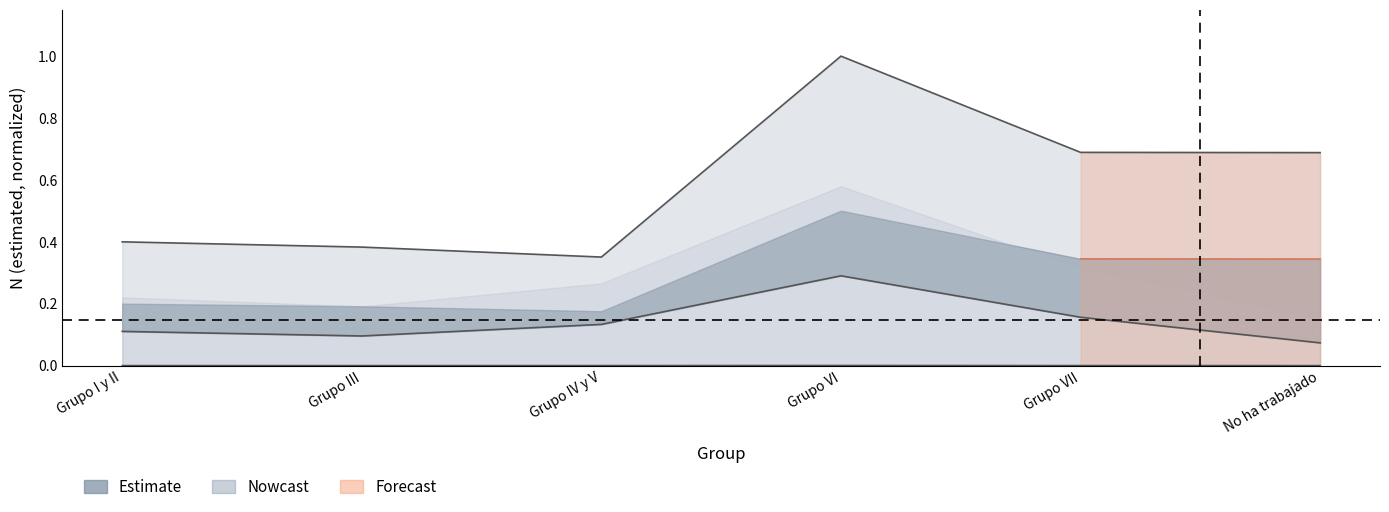

What position from the right is Grupo VI?

3